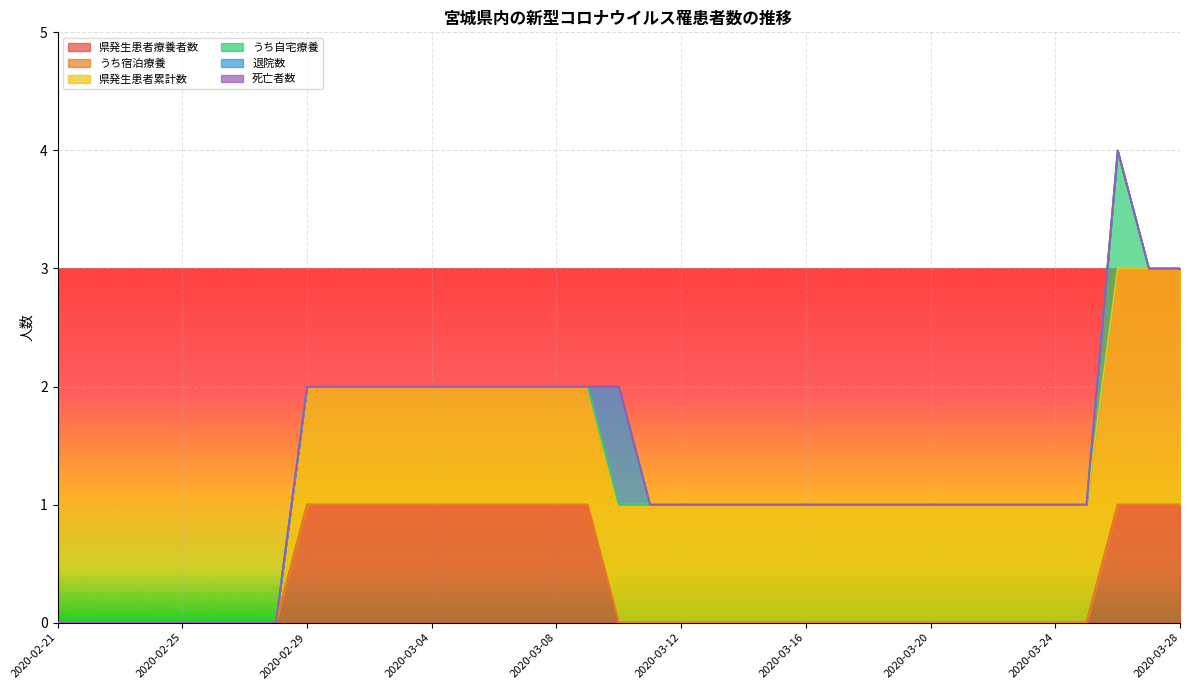

True or false: うち宿泊療養 and 死亡者数 intersect in this chart.

False